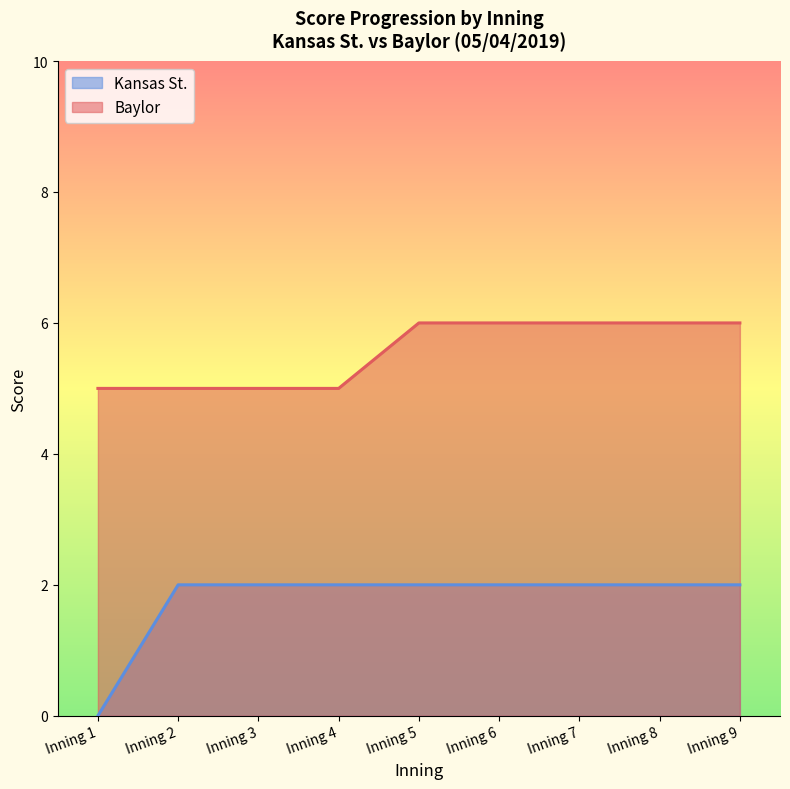

Reading right to left, extract all data points from this chart.

Kansas St.: 2	2	2	2	2	2	2	2	0
Baylor: 6	6	6	6	6	5	5	5	5